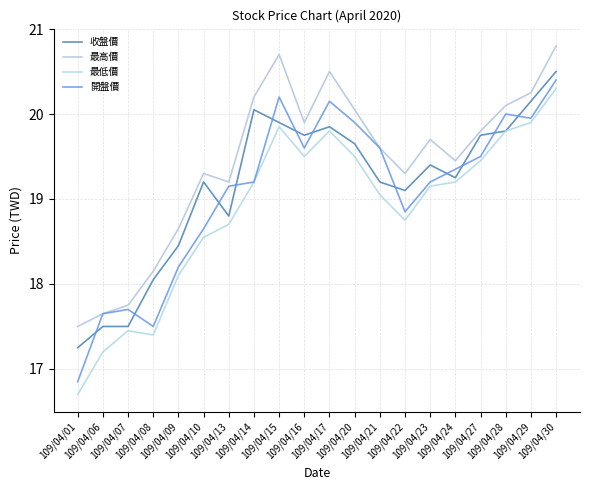

What is the difference between the maximum and minimum values in the 最低價 series?

3.6